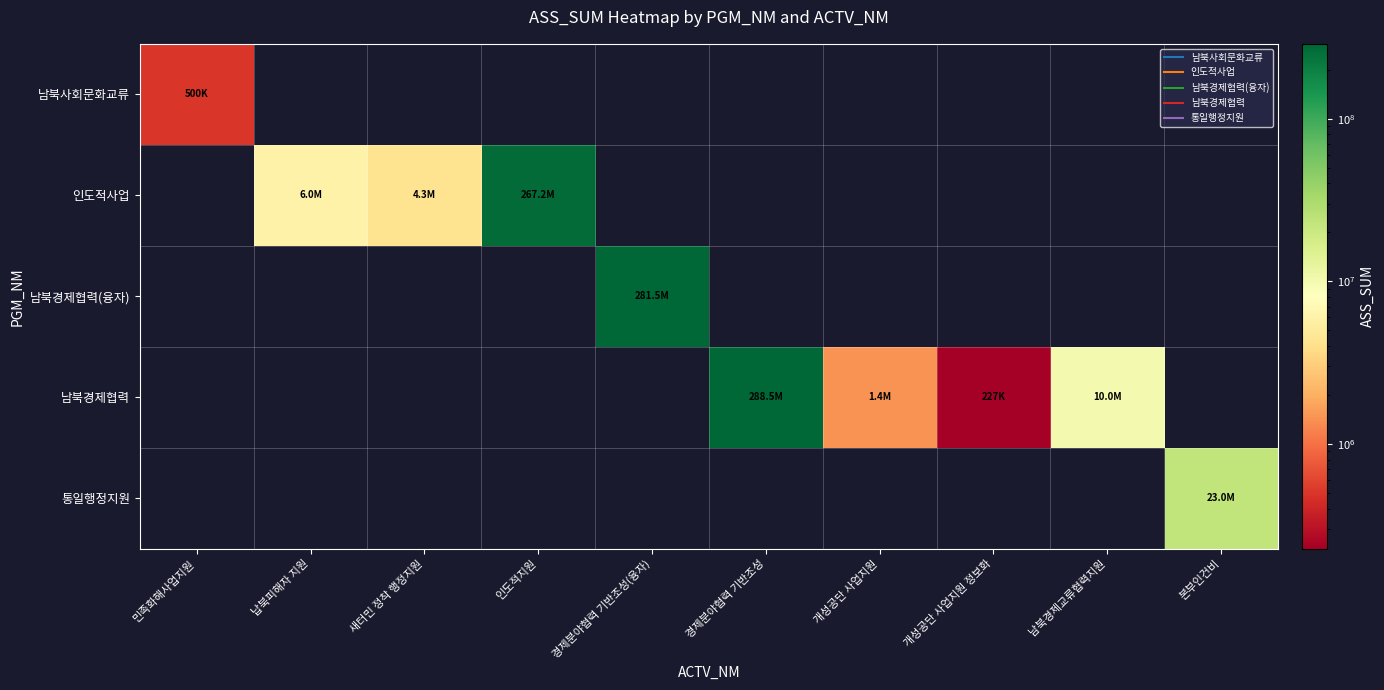

Is it true that 남북경제협력(융자) equals 281519000.0 at 경제분야협력 기반조성(융자)?

True